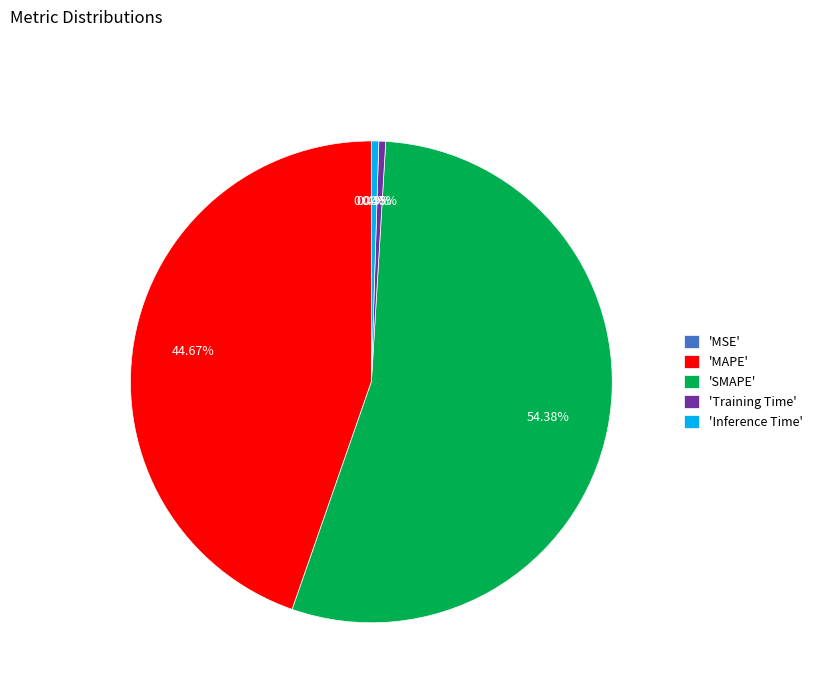

Which slice represents more than half of the pie?

'SMAPE'